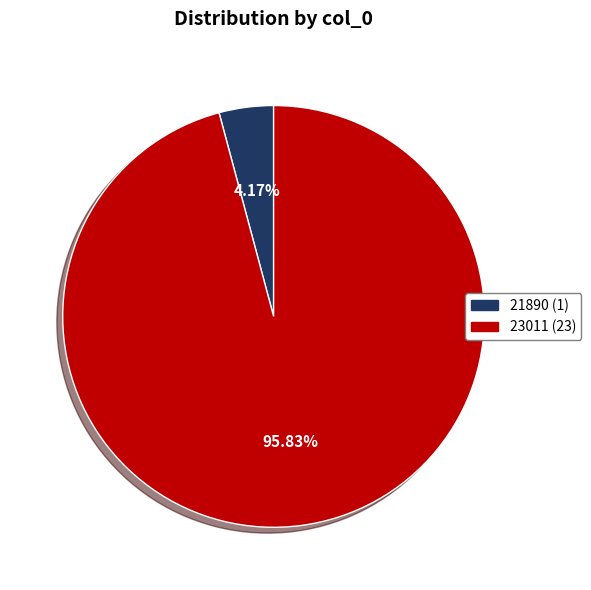

How many slices are in this pie chart?

2